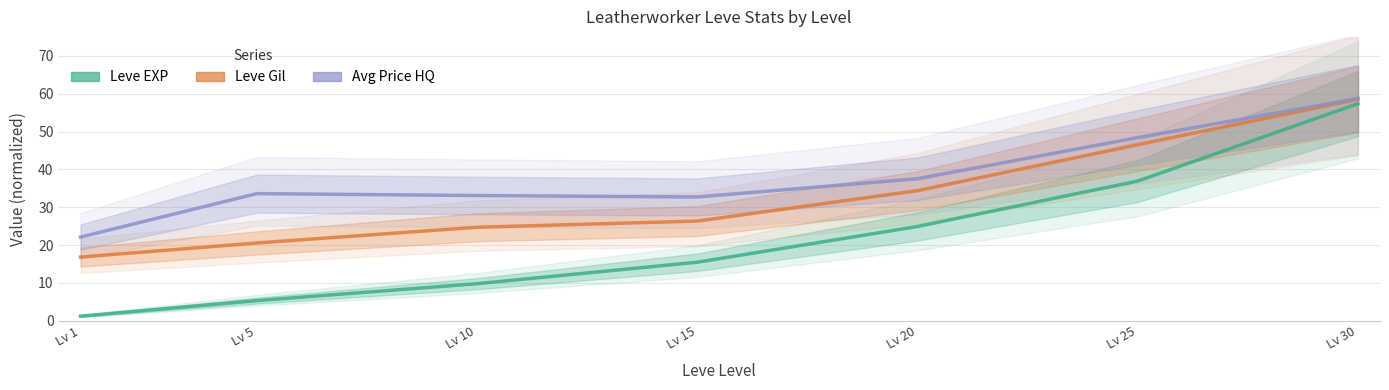

Which series has the largest range (max minus min)?

Leve EXP